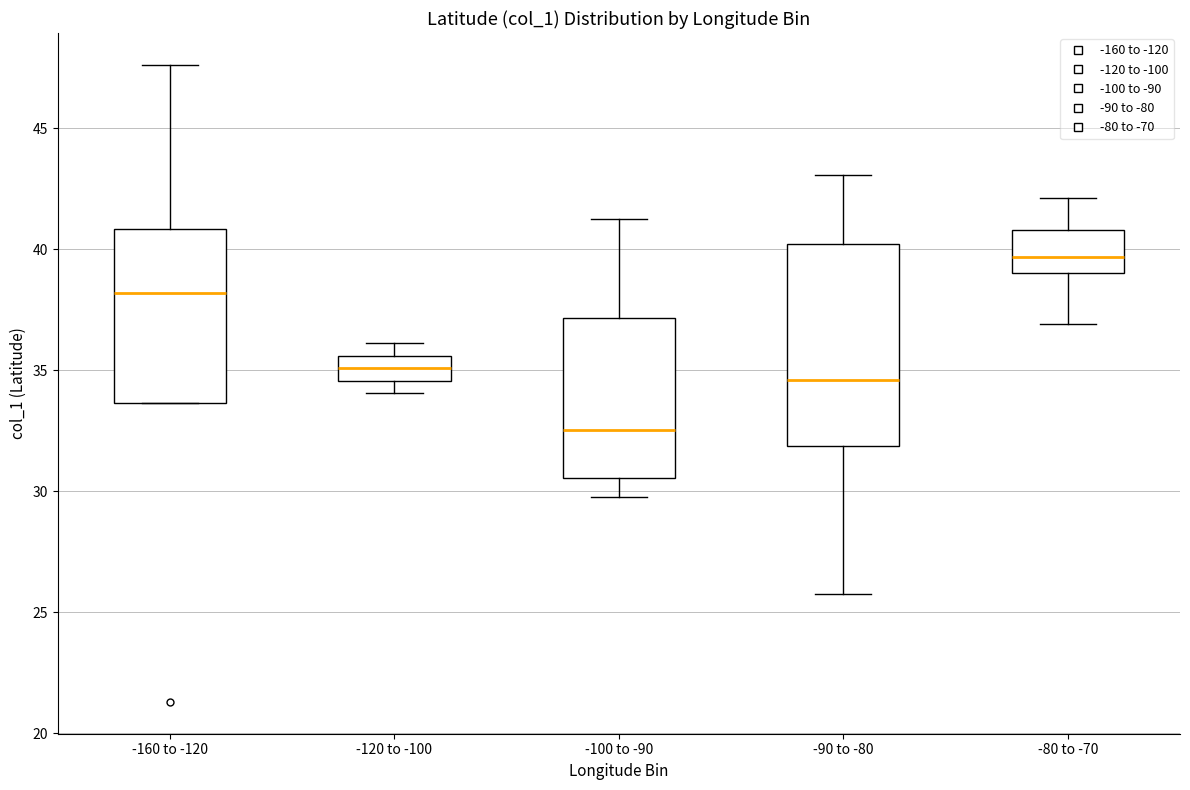

Which box has the highest median line?

-80 to -70